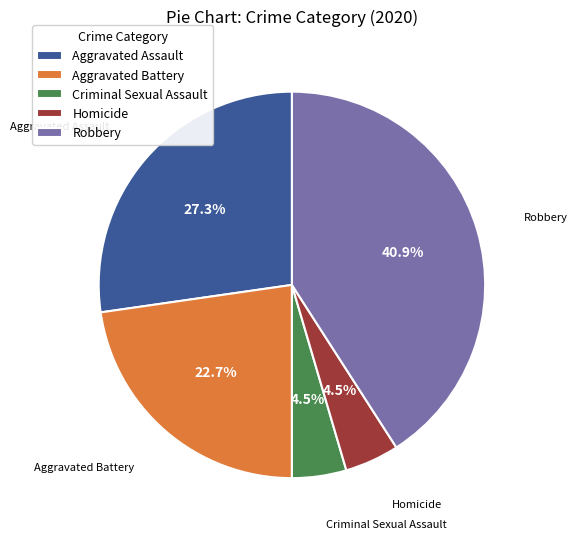

Does Aggravated Assault represent more than half of the total?

No